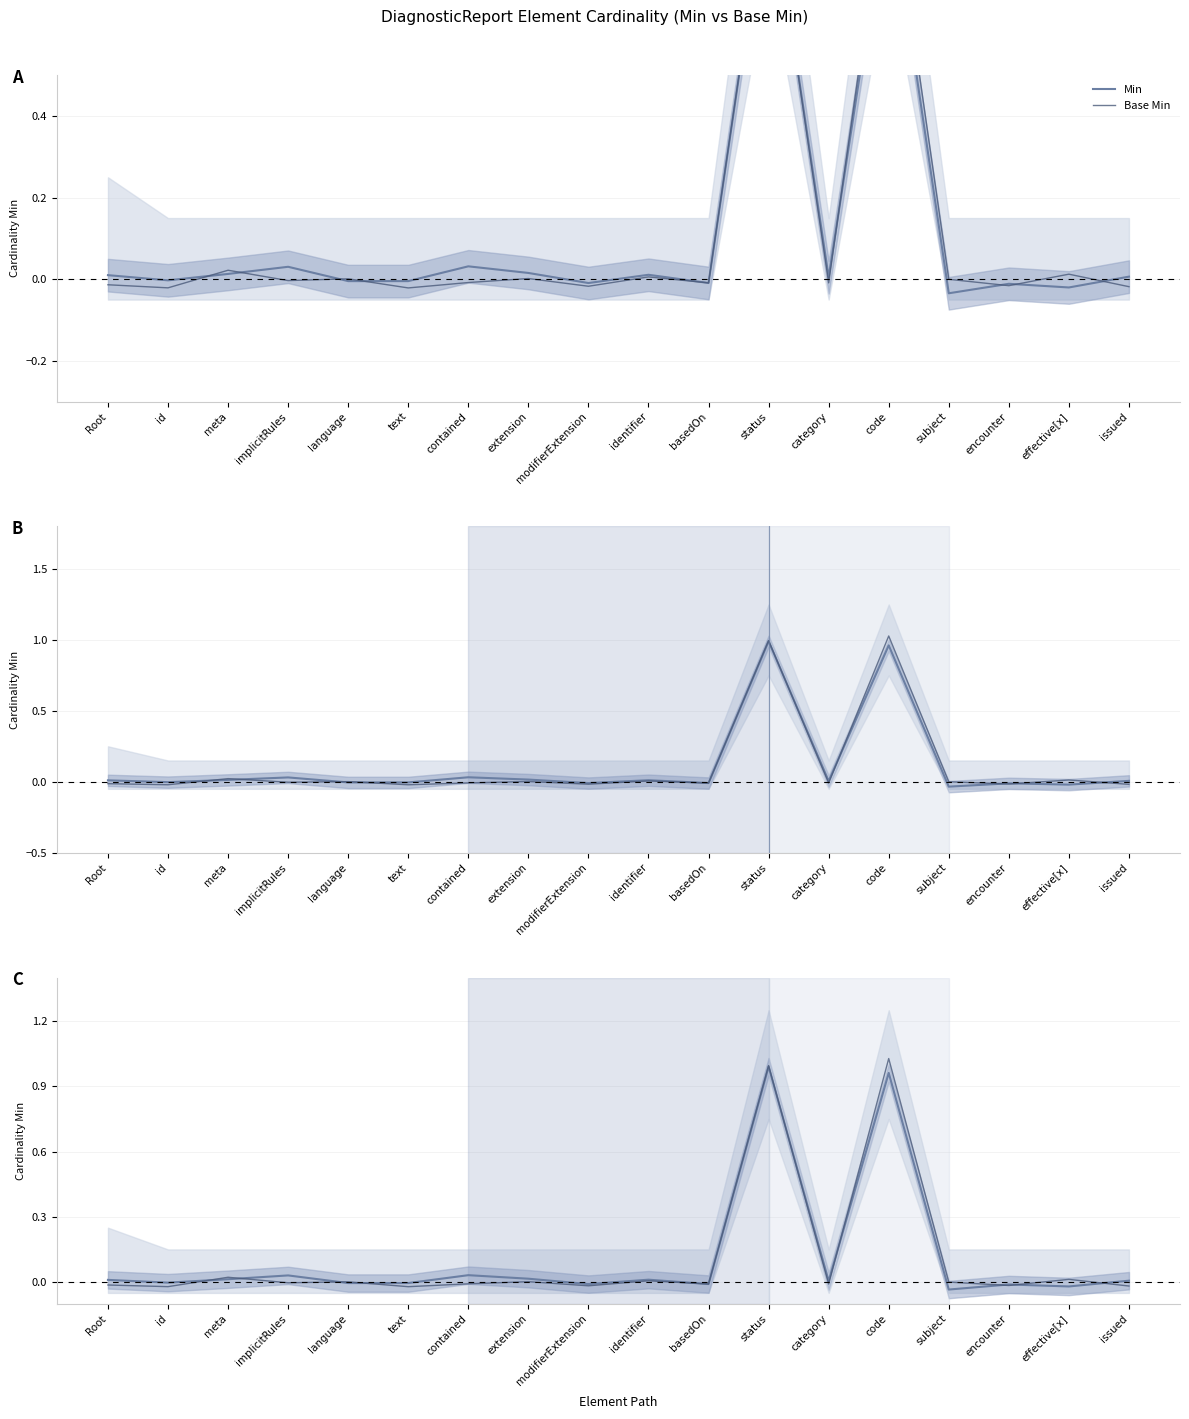

True or false: Base Min has a value of -0.0 at Root.

False